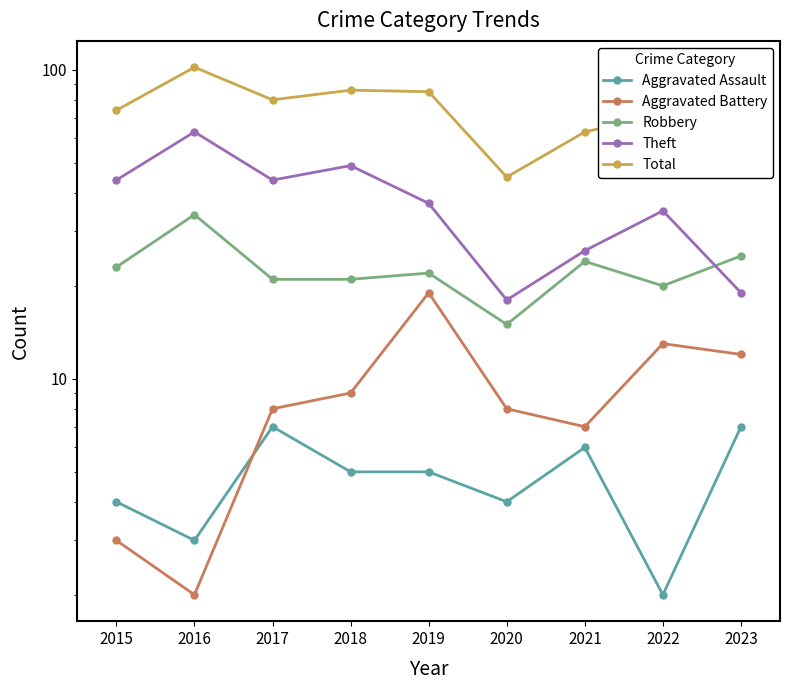

What is the difference between the second highest and minimum values in the Aggravated Battery series?

11